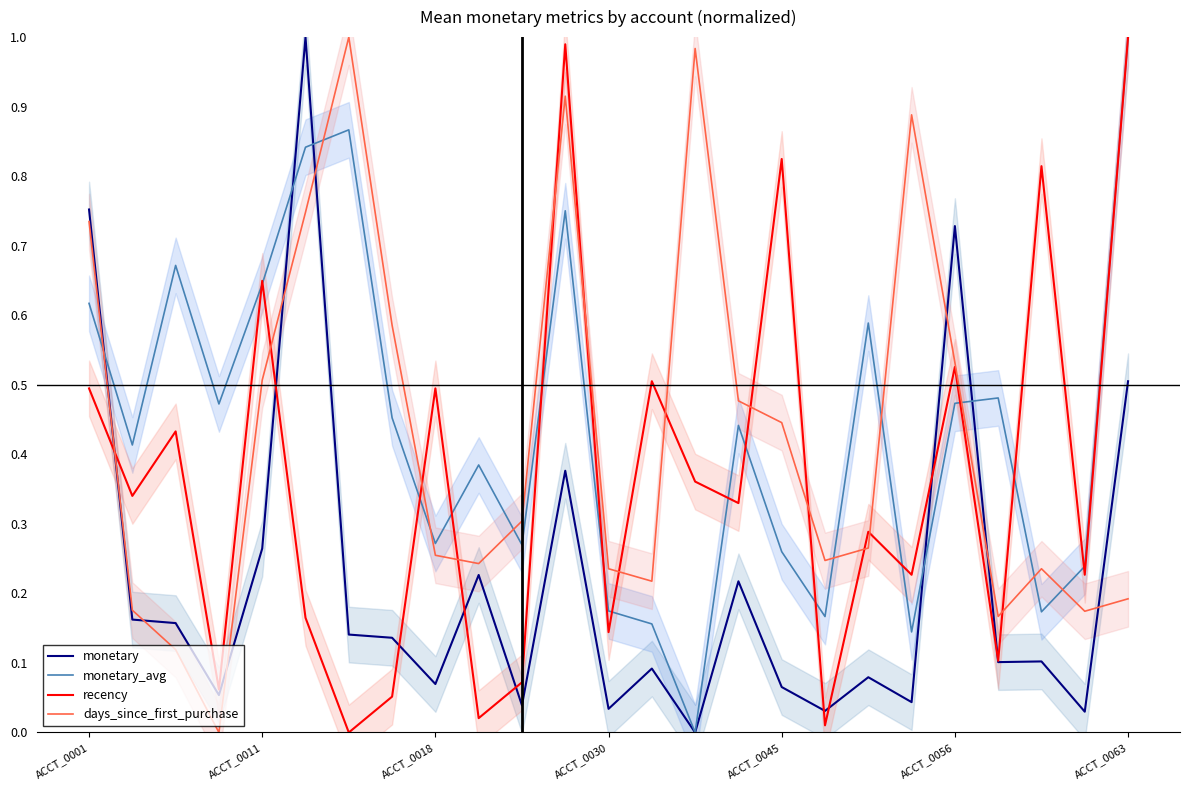

What is the approximate value of recency at 21?

0.1